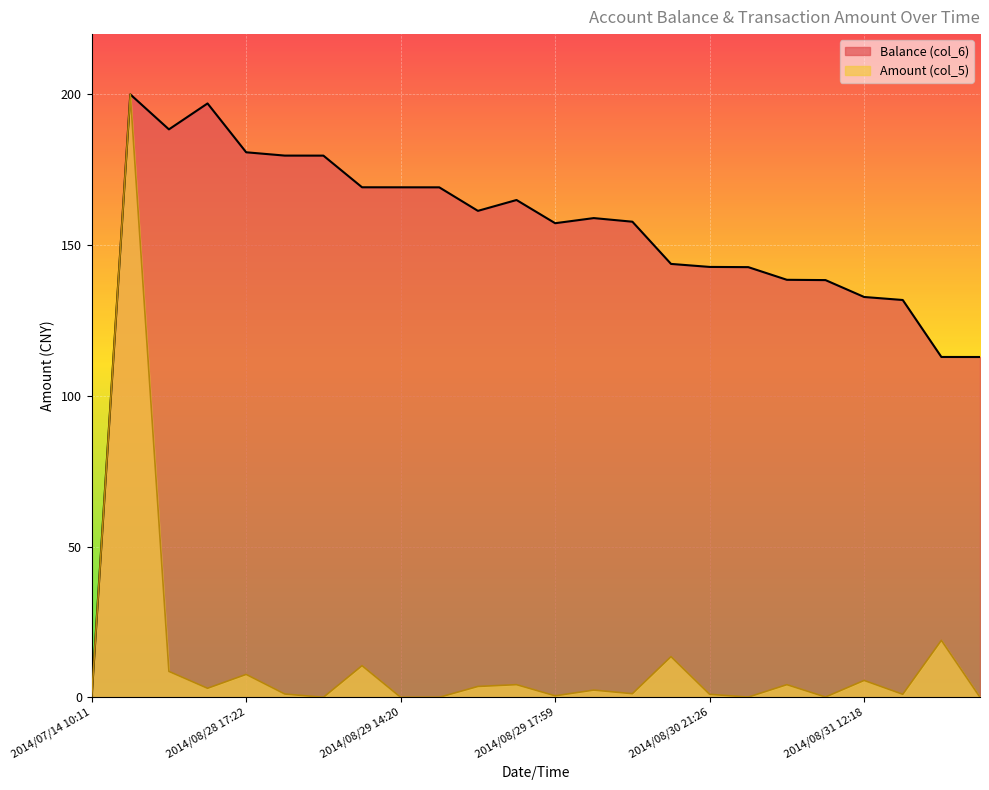

Count the number of categories in the chart.

24